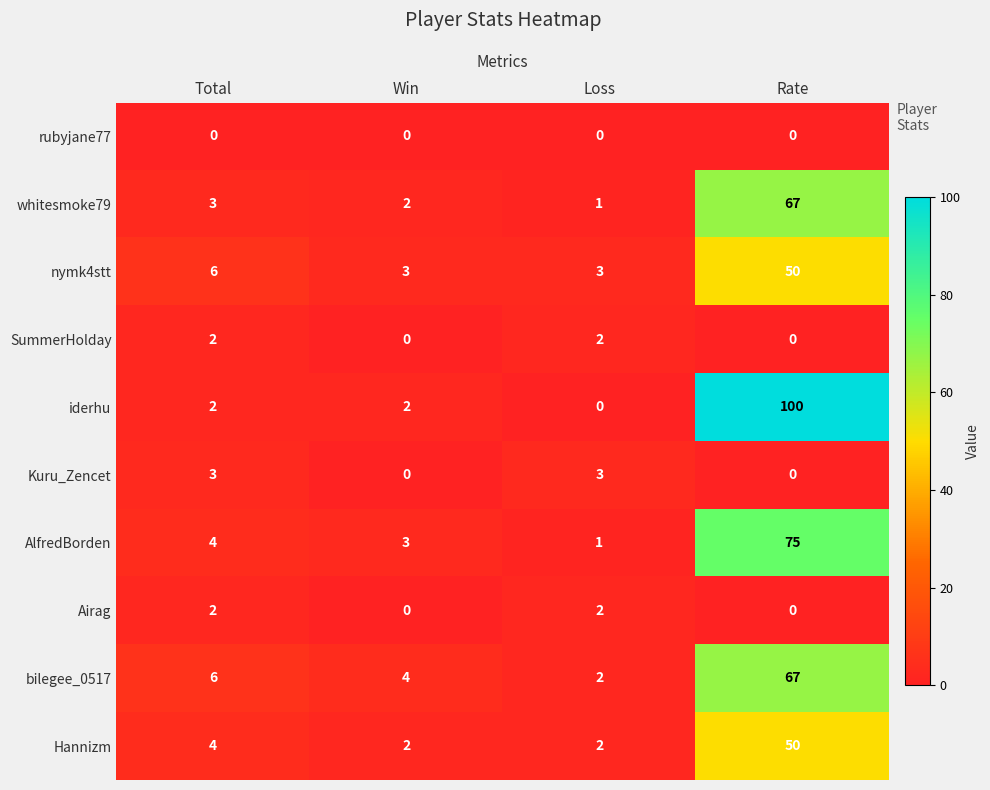

What is the approximate value of bilegee_0517 at Win, to the nearest 5?

5